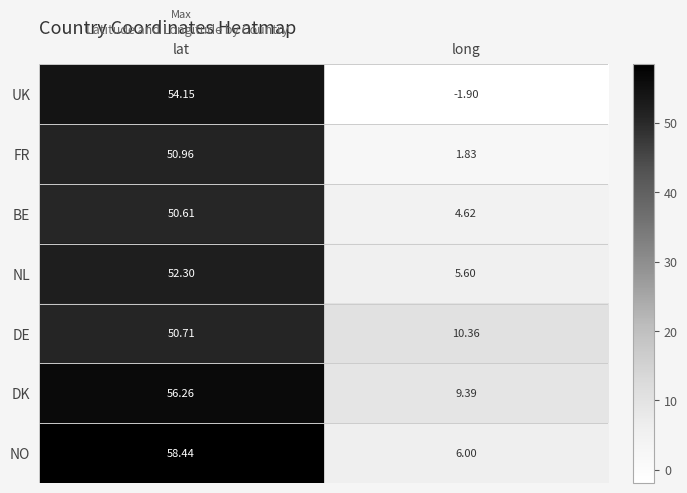

Which category has the highest value in the BE series?

lat